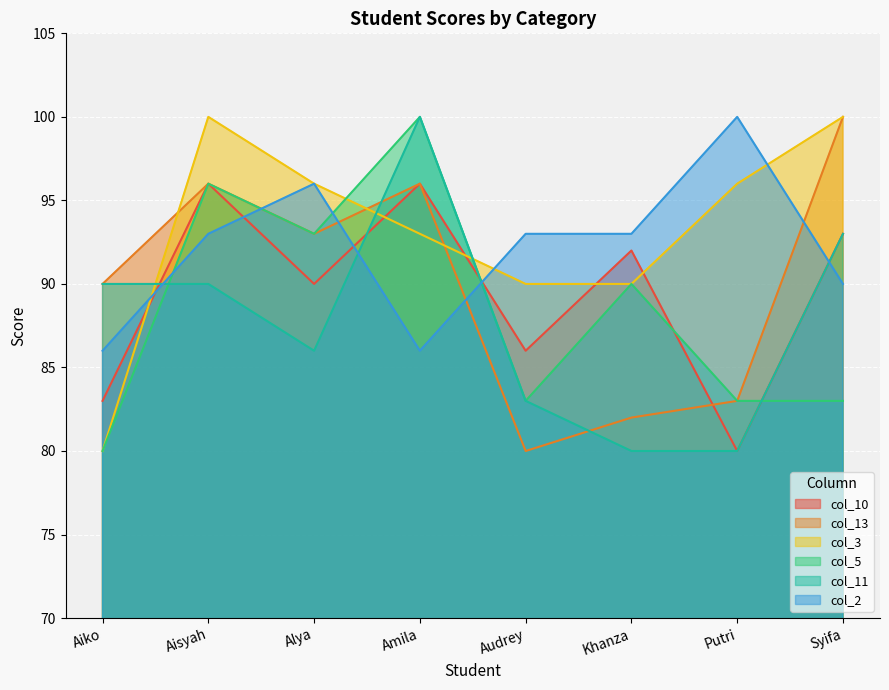

Which label corresponds to the largest value in the chart?

Syifa